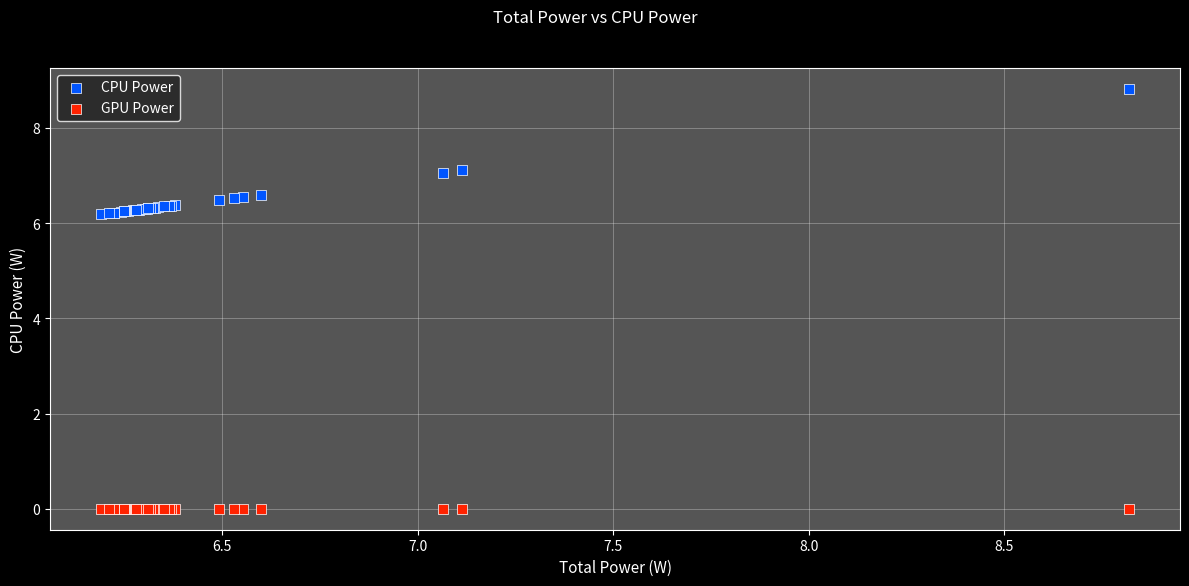

Which series reaches the minimum Y coordinate?

GPU Power